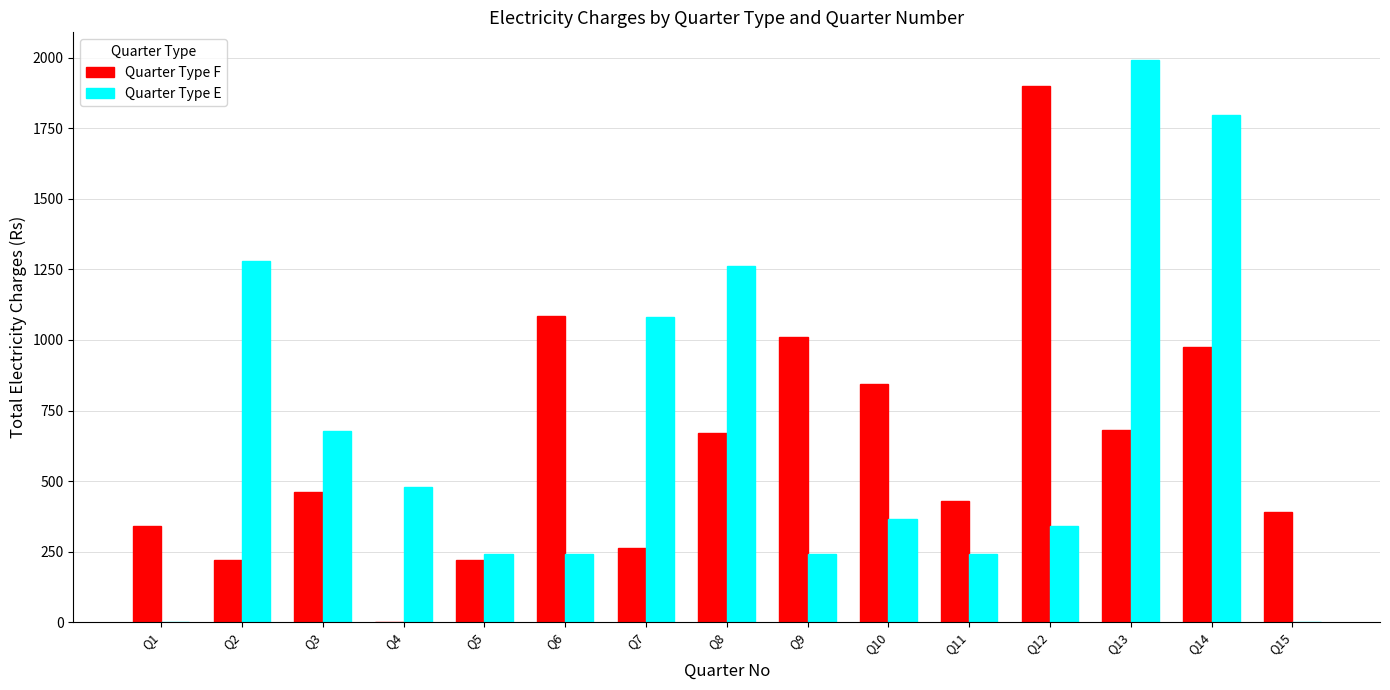

Reading right to left, transcribe all the data shown in this chart.

Quarter Type F: 390	976	682	1902	429	845	1012	670	264	1085	221	0	462	221	341
Quarter Type E: 0	1797	1991	342	241	365	241	1261	1081	241	241	478	678	1281	0